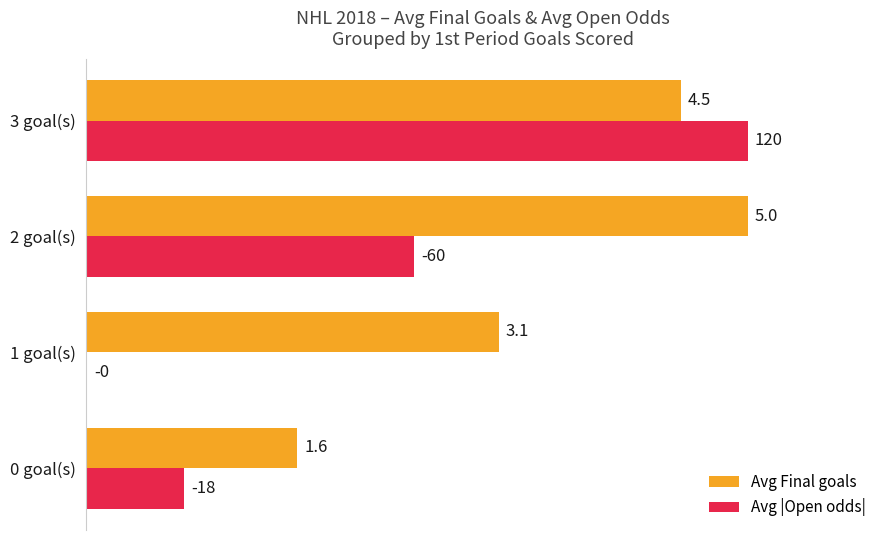

What are all the series names shown in the legend?

Avg Final goals, Avg |Open odds|